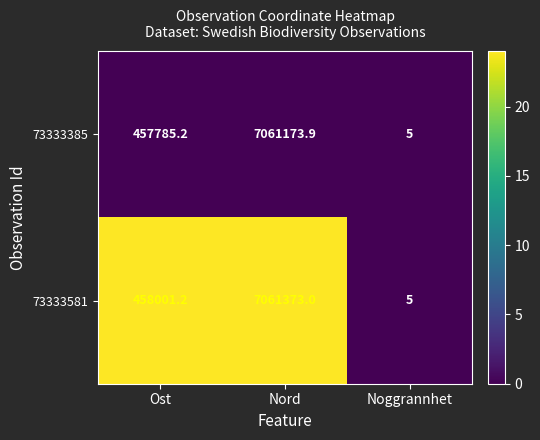

True or false: 73333581 has a value of 458001.2 at Ost.

True